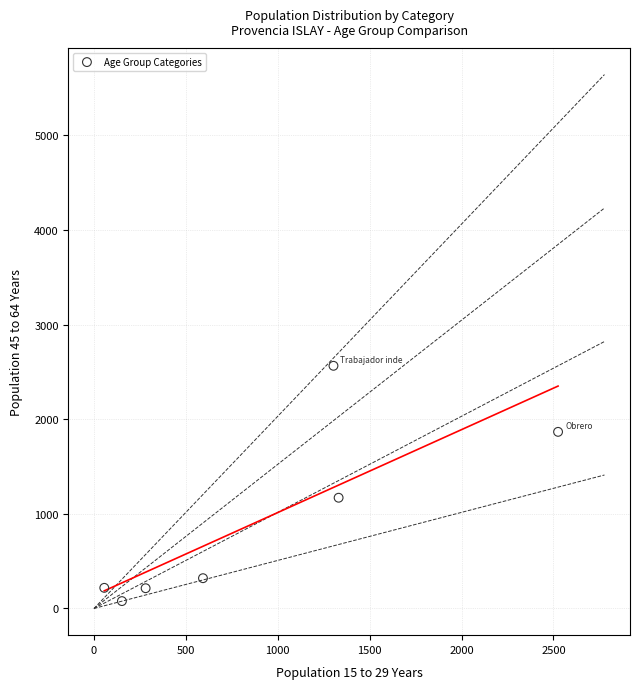

What Y value in the scatter plot is closest to 1321?

1170